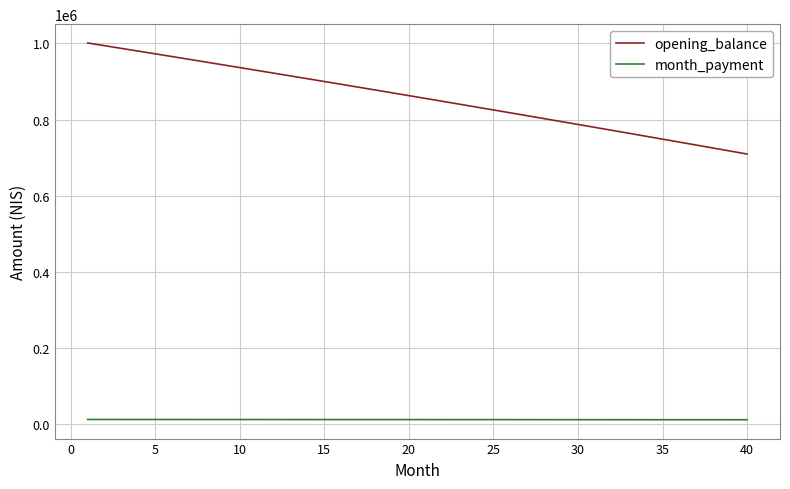

What is the greatest value displayed?

1001250.0